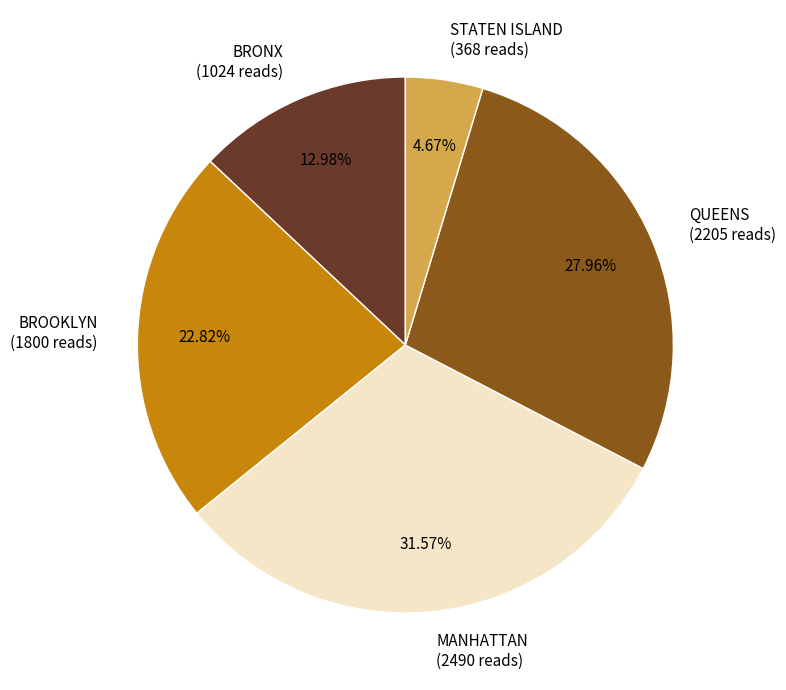

True or false: QUEENS accounts for 22% of the total.

False